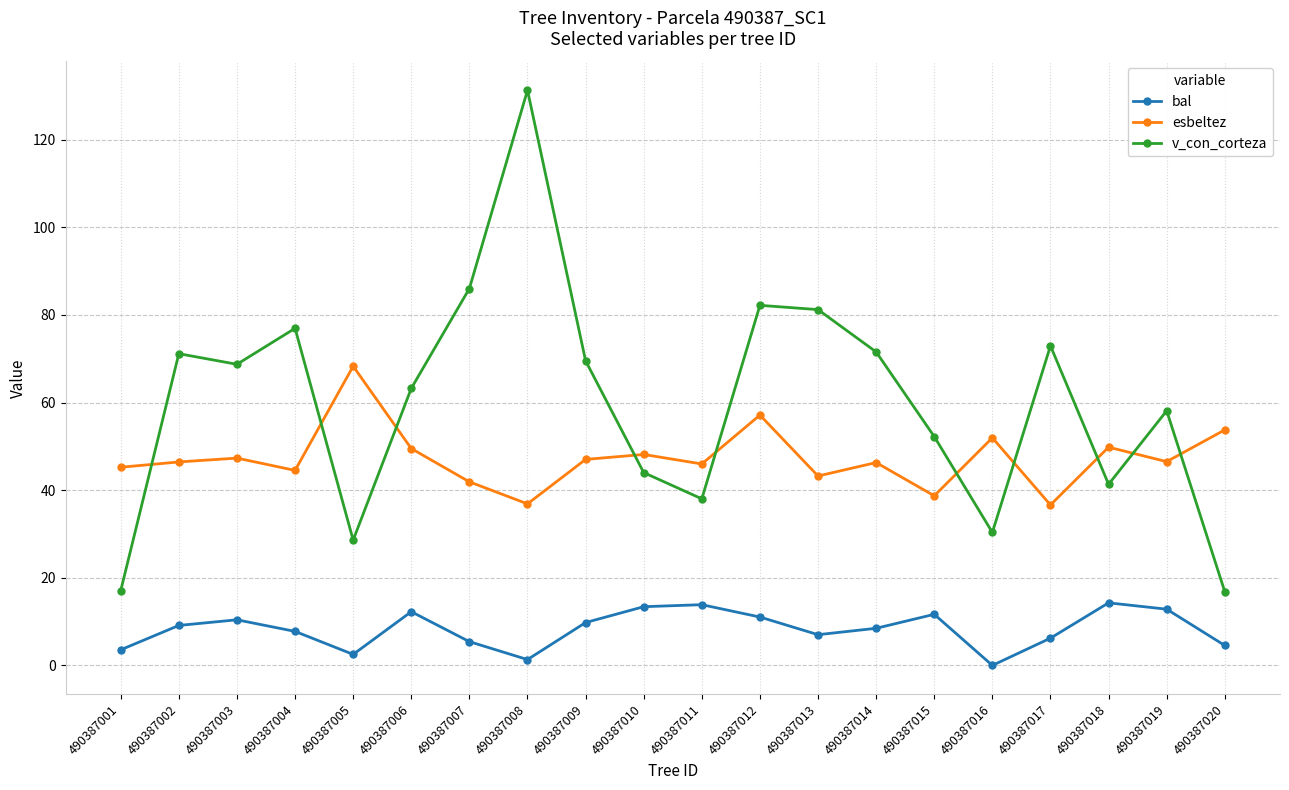

What is the highest value of the bal series?

14.3